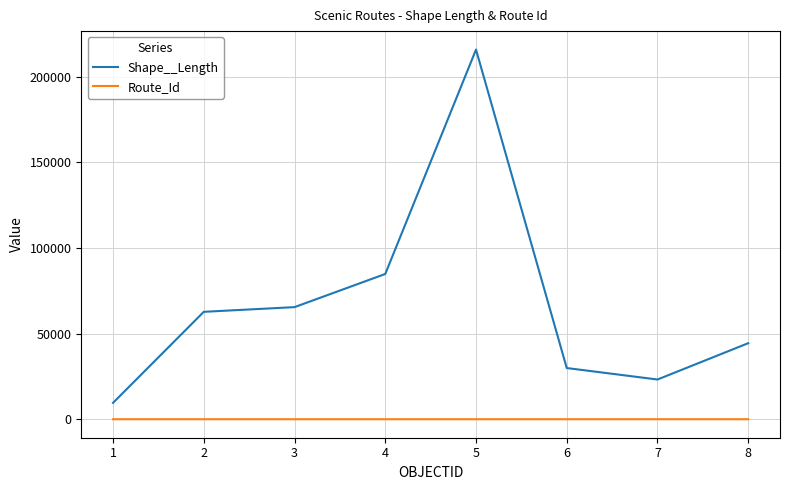

What is the greatest value displayed?

215863.9